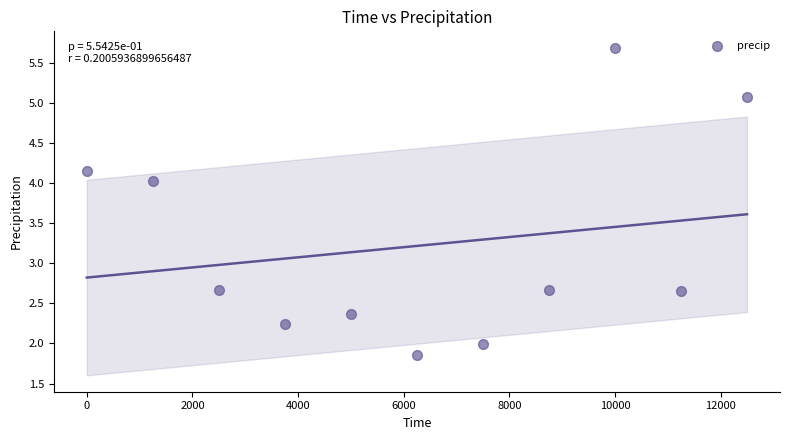

What is the average X value?

6250.0